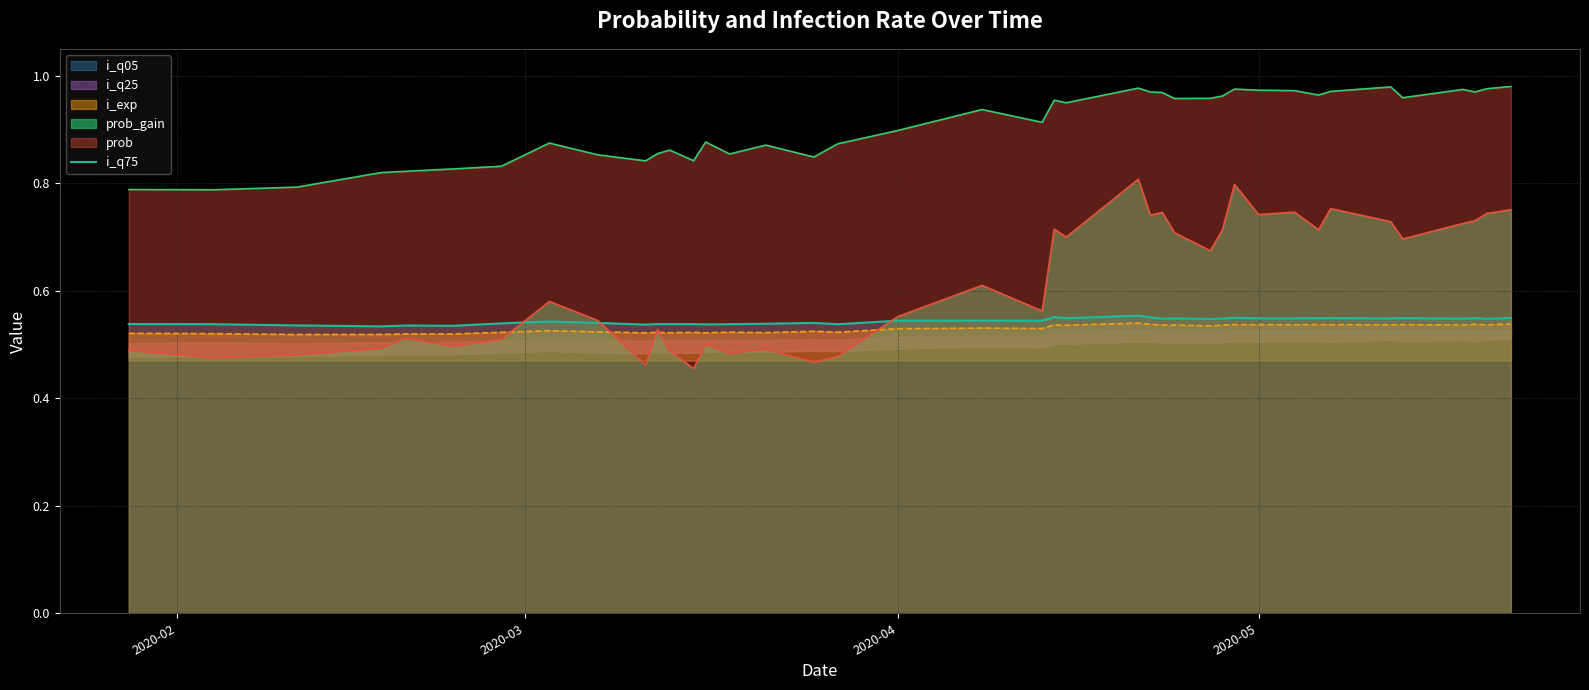

True or false: prob_gain and prob intersect in this chart.

False